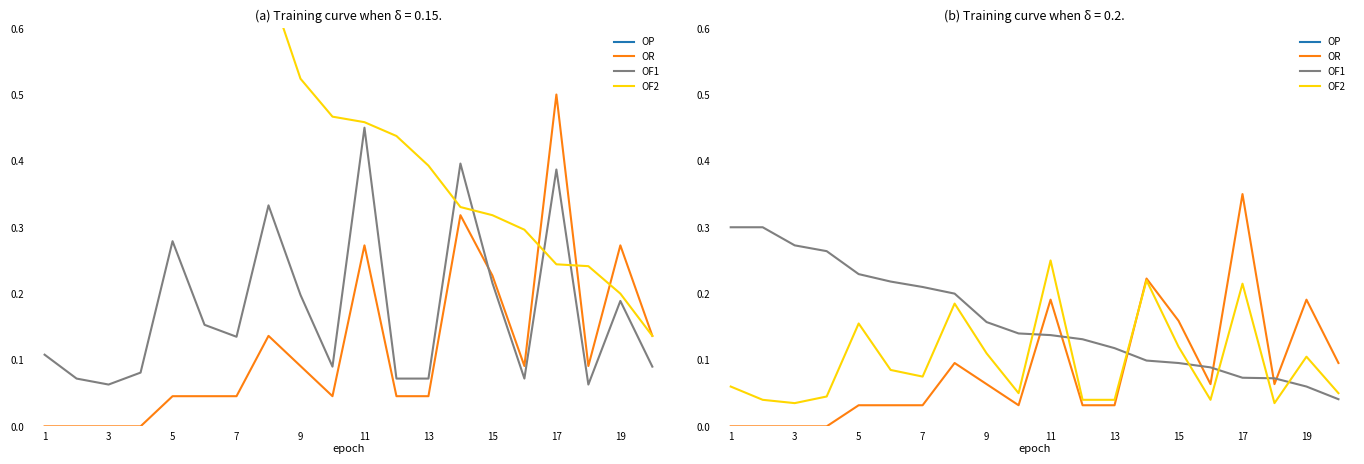

How many lines are shown in the chart?

4